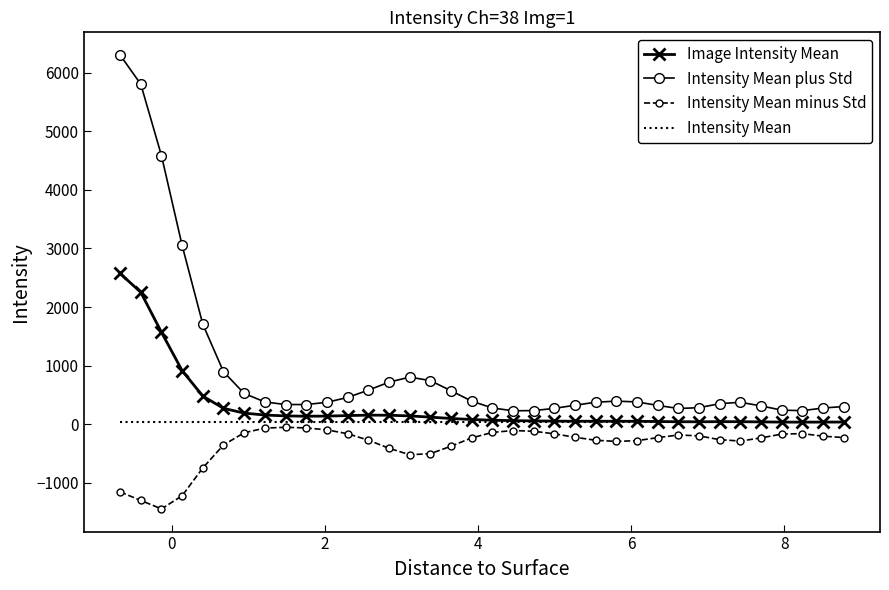

Which series has the largest total across all categories?

Intensity Mean plus Std